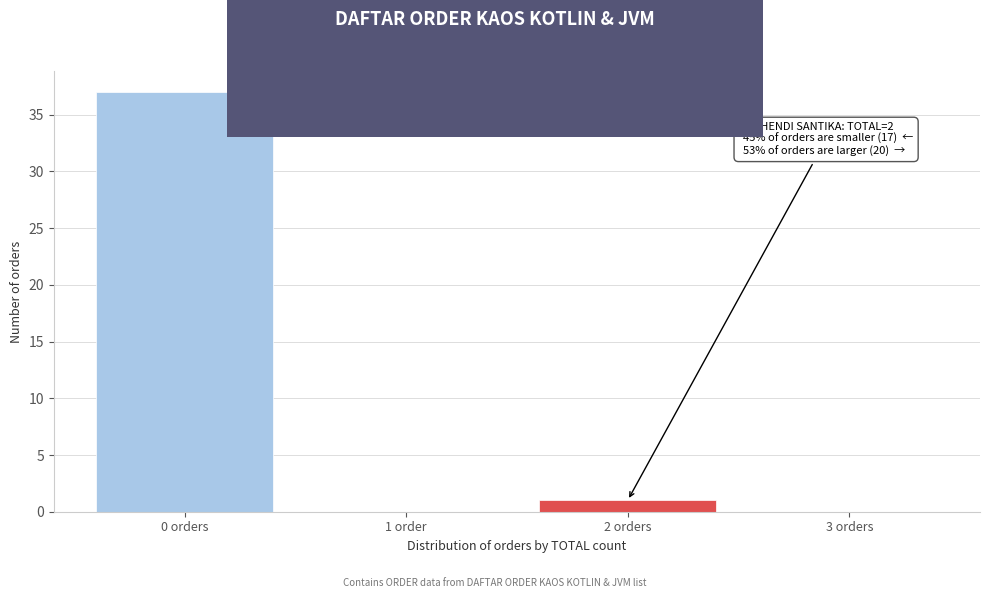

Reading left to right, list all the values displayed in this chart.

0 orders=37	1 order=0	2 orders=1	3 orders=0